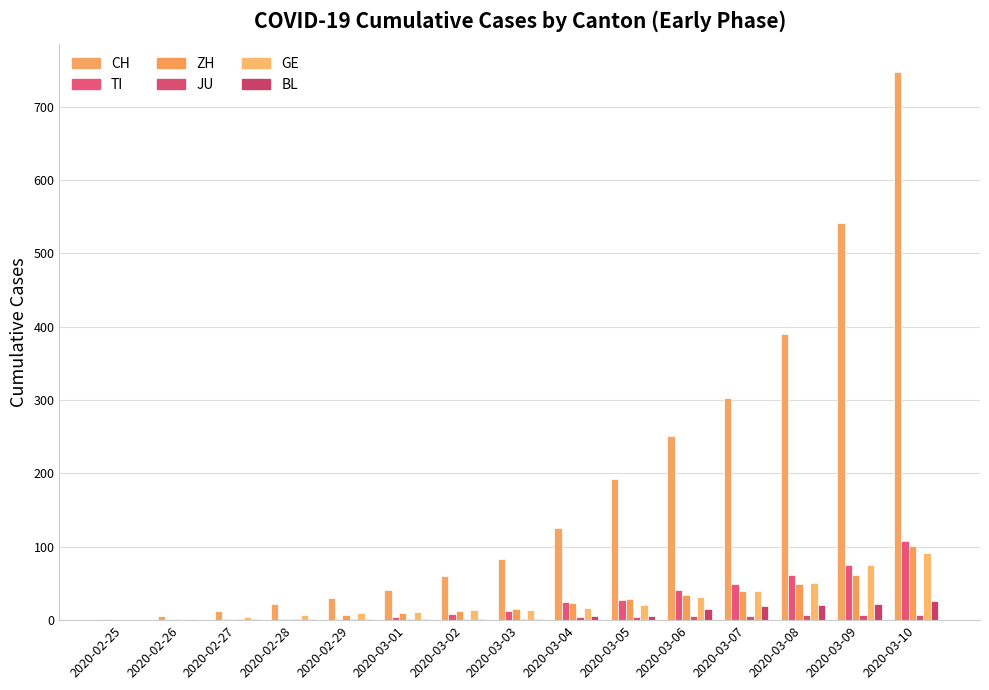

At which category does the chart reach its peak across all series?

2020-03-10